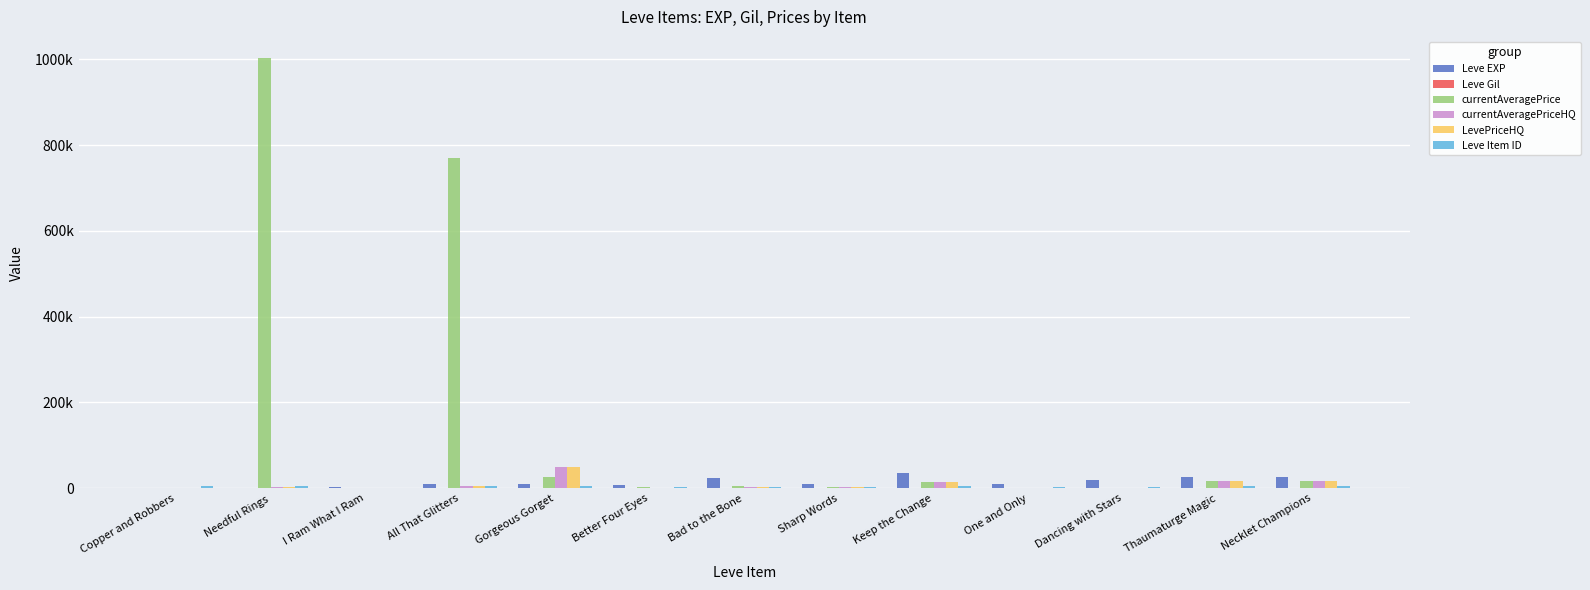

Which has a higher value, Gorgeous Gorget or Copper and Robbers?

Gorgeous Gorget